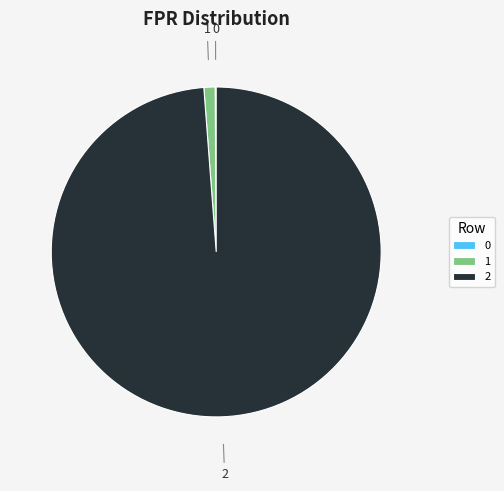

Which category accounts for the majority?

2